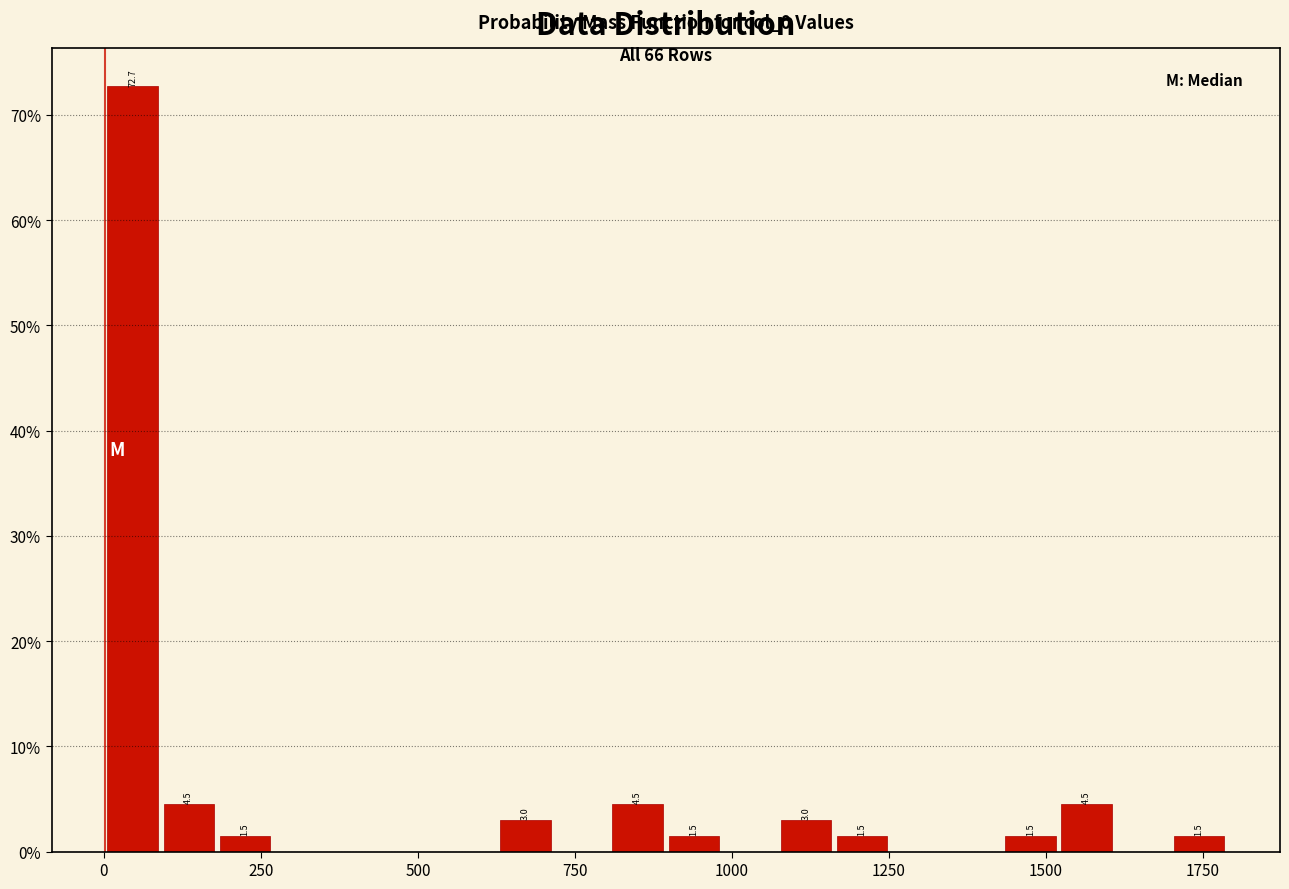

Read against the x-axis, roughly where is the centre of the tallest bar?

50